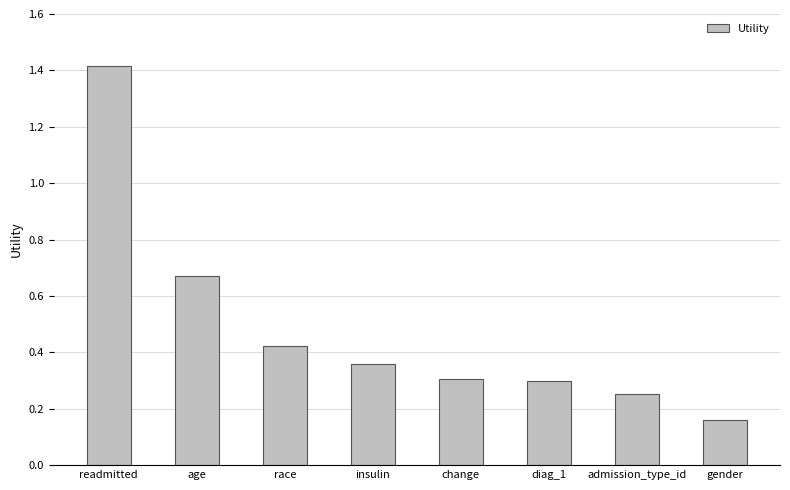

How many bars are there in total?

8